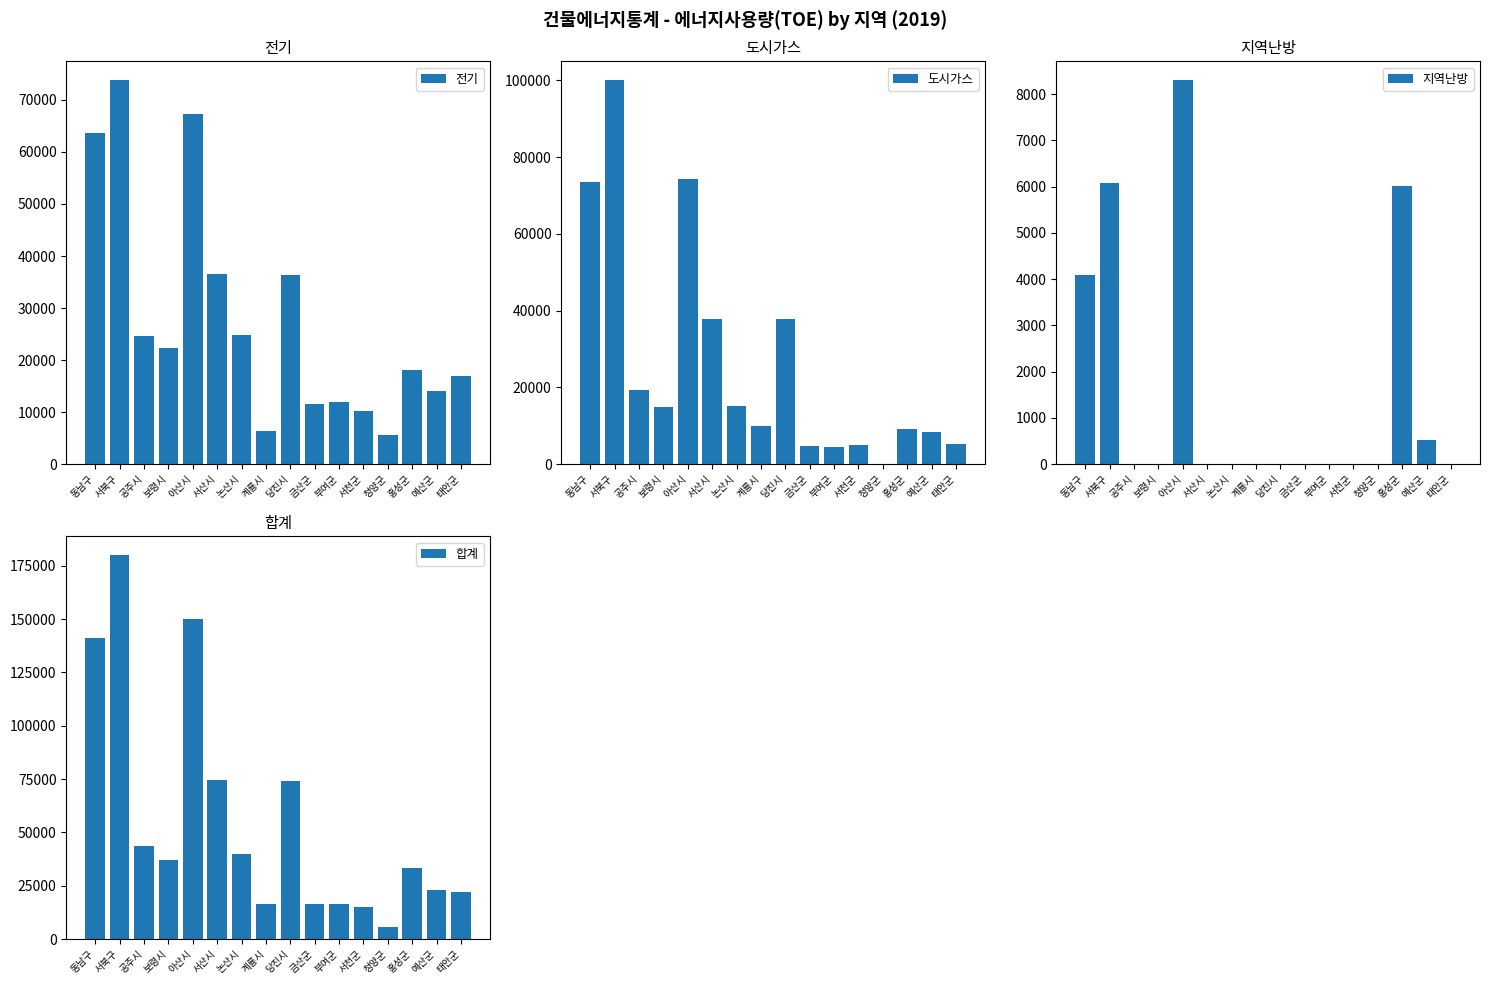

What is the value of the 전기 bar at the 11th from the left?

11902